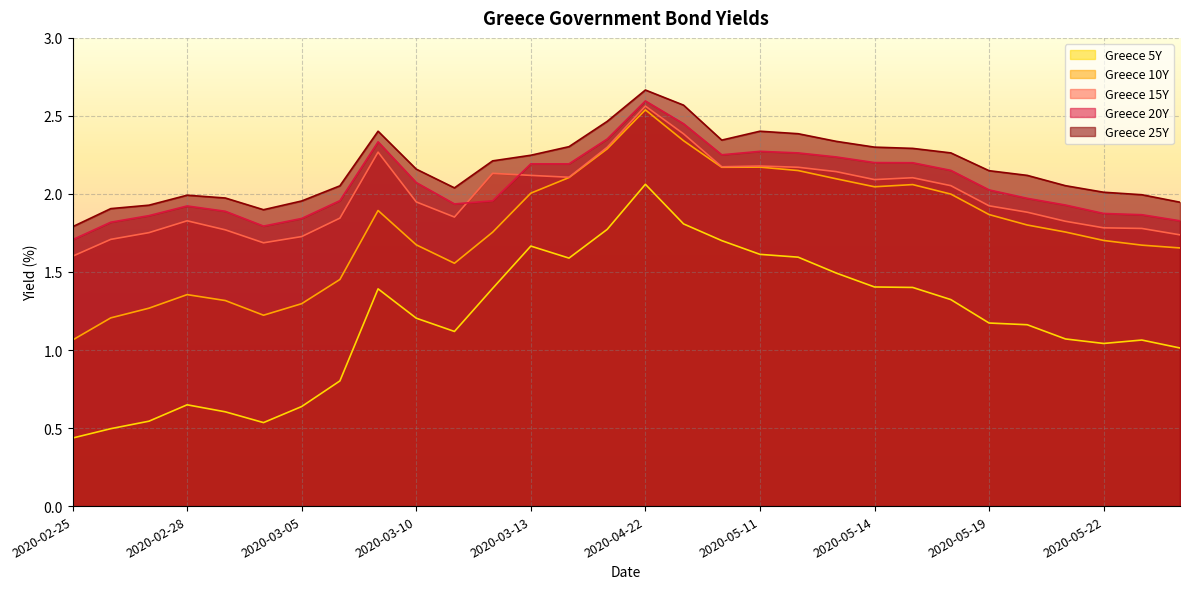

True or false: Greece 10Y has more than 1 points higher than both neighbors.

True